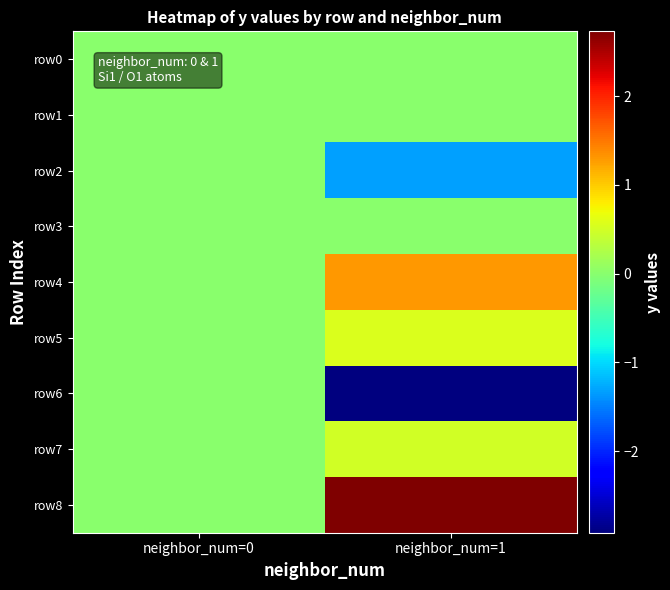

Reading right to left, list all the values displayed in this chart.

row0: neighbor_num=1=0.0	neighbor_num=0=0.0
row1: neighbor_num=1=0.0	neighbor_num=0=0.0
row2: neighbor_num=1=-1.3	neighbor_num=0=0.0
row3: neighbor_num=1=0.0	neighbor_num=0=0.0
row4: neighbor_num=1=1.3	neighbor_num=0=0.0
row5: neighbor_num=1=0.6	neighbor_num=0=0.0
row6: neighbor_num=1=-2.9	neighbor_num=0=0.0
row7: neighbor_num=1=0.5	neighbor_num=0=0.0
row8: neighbor_num=1=2.7	neighbor_num=0=0.0